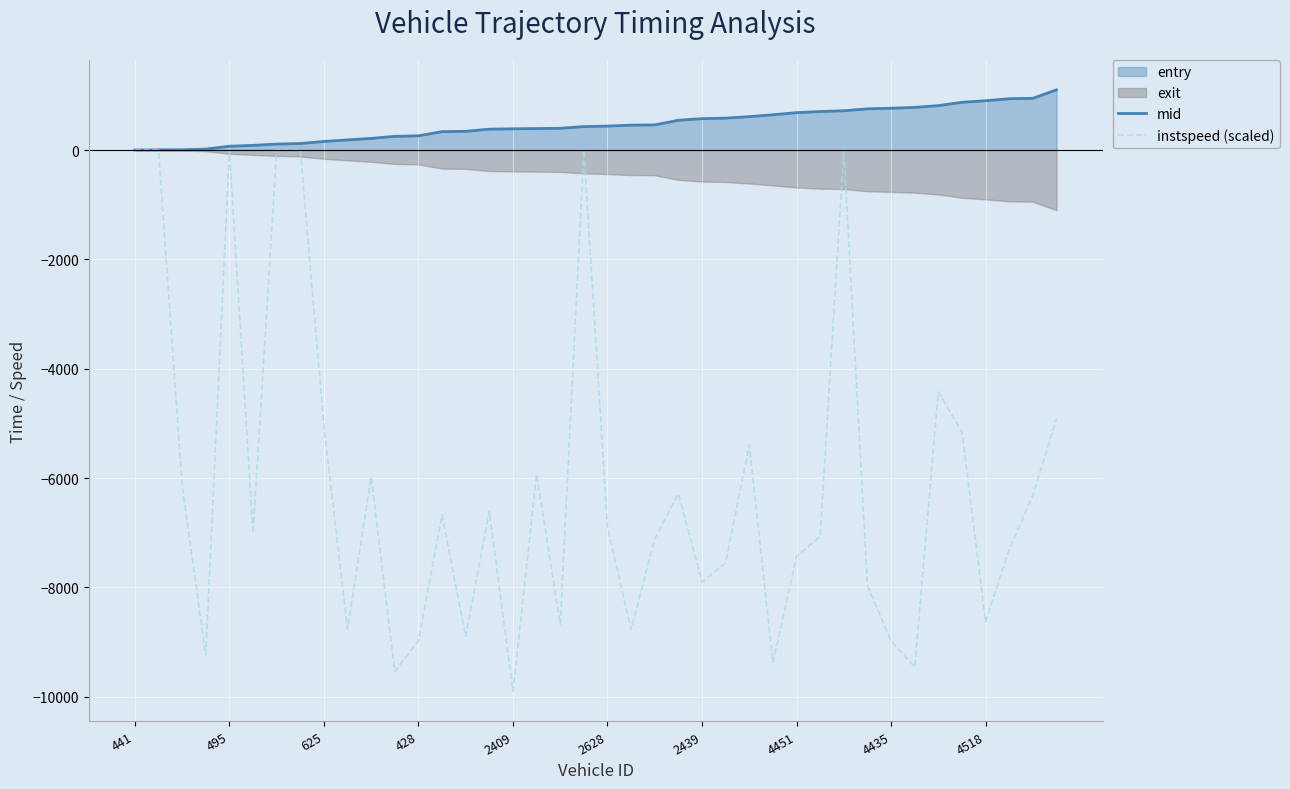

What is the minimum value for instspeed (scaled)?

-9900.0